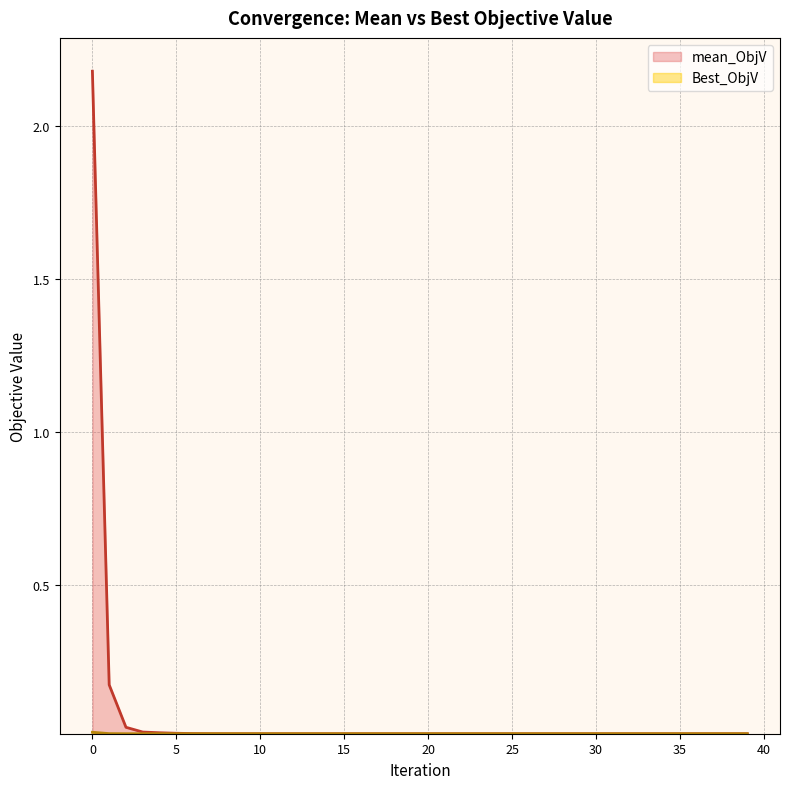

What is the greatest value displayed?

2.2